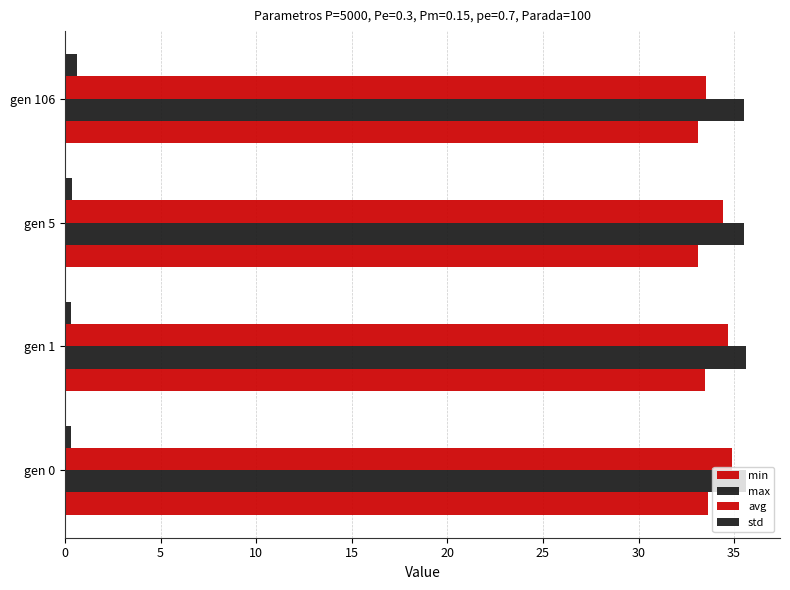

What is the sum of all std values?

1.6